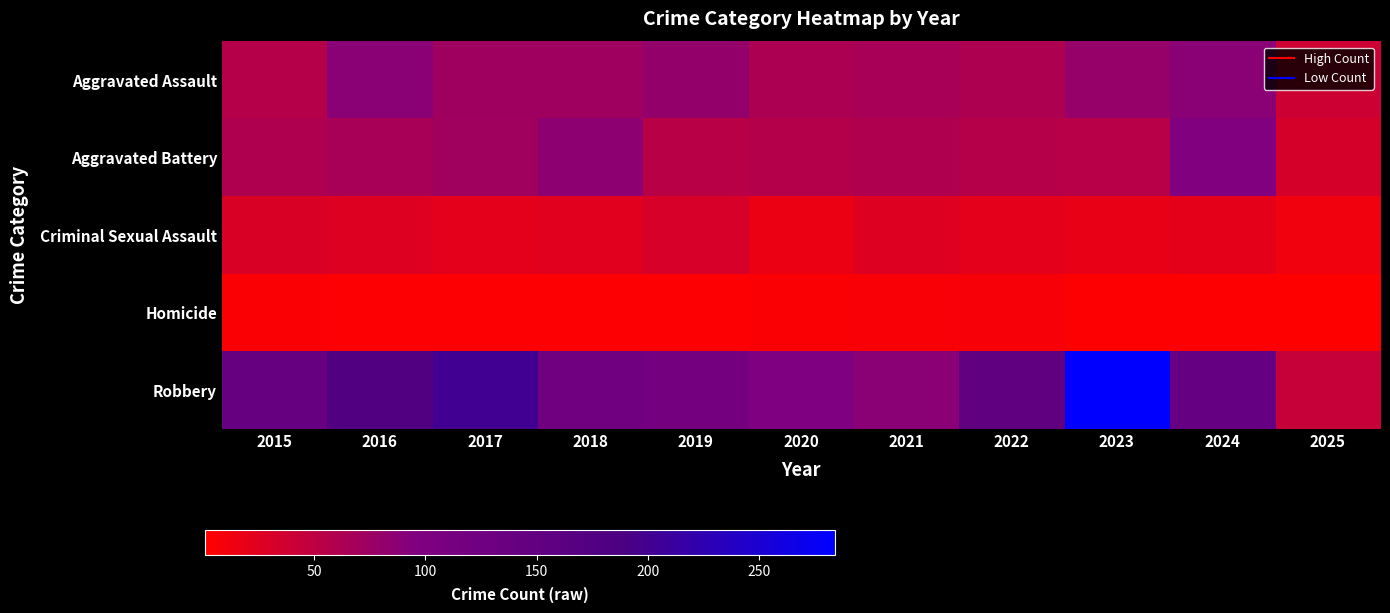

Reading left to right, extract all data points from this chart.

Aggravated Assault: 2015=56	2016=88	2017=72	2018=72	2019=80	2020=62	2021=66	2022=61	2023=79	2024=88	2025=39
Aggravated Battery: 2015=60	2016=66	2017=71	2018=86	2019=53	2020=57	2021=60	2022=56	2023=55	2024=96	2025=32
Criminal Sexual Assault: 2015=29	2016=26	2017=22	2018=24	2019=31	2020=16	2021=26	2022=21	2023=18	2024=20	2025=11
Homicide: 2015=5	2016=4	2017=4	2018=4	2019=4	2020=5	2021=6	2022=7	2023=3	2024=3	2025=1
Robbery: 2015=139	2016=178	2017=202	2018=121	2019=116	2020=97	2021=88	2022=151	2023=284	2024=144	2025=44